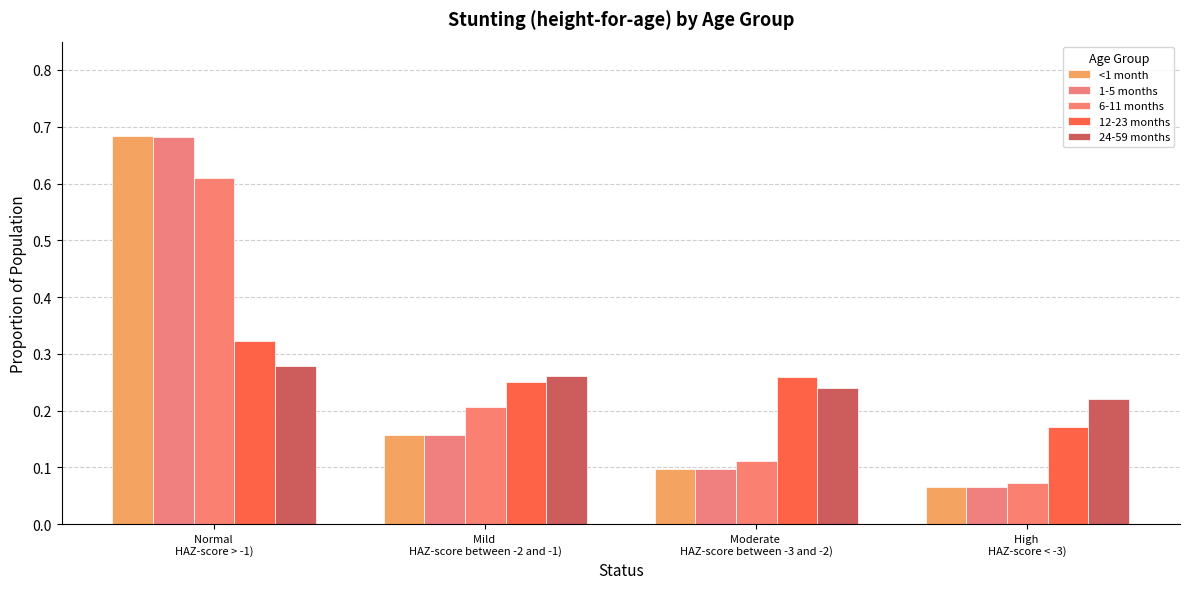

What is the sum of the 1-5 months values at High 
HAZ-score < -3) and Normal 
HAZ-score > -1)?

0.7